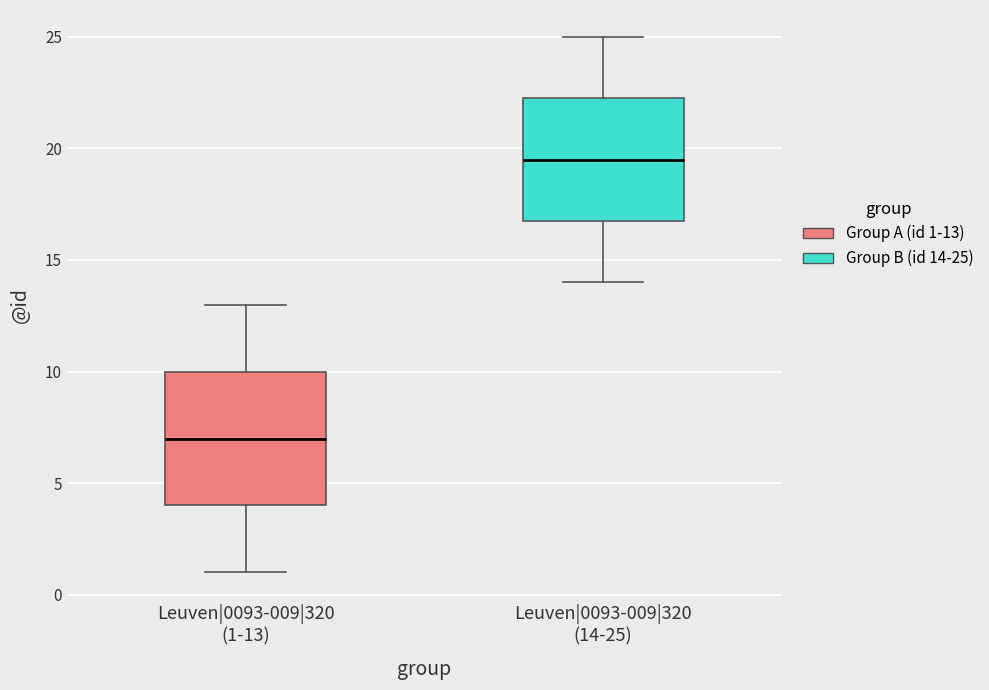

Which box's median line is the highest?

Leuven|0093-009|320 (14-25)